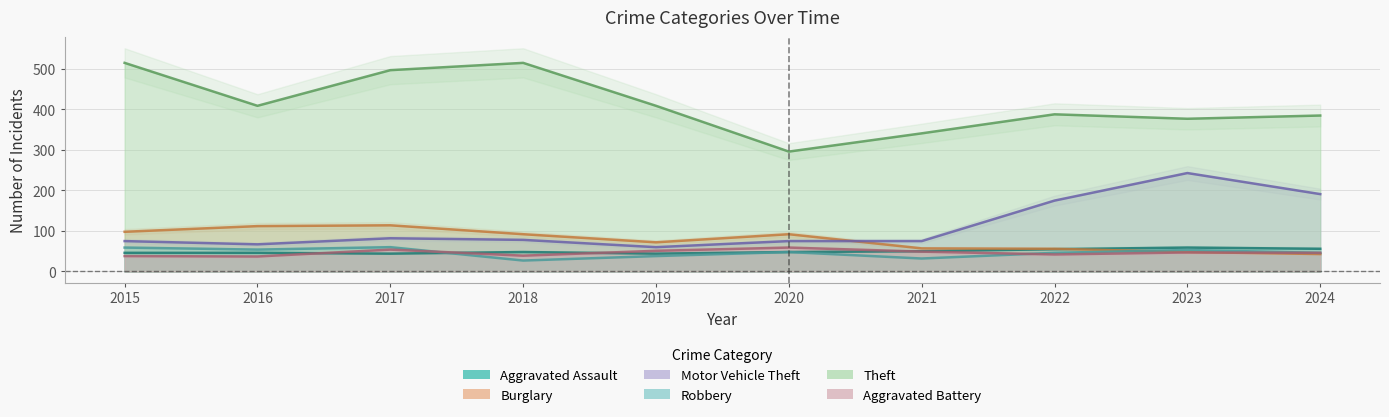

True or false: Aggravated Battery and Aggravated Assault cross at least once.

True